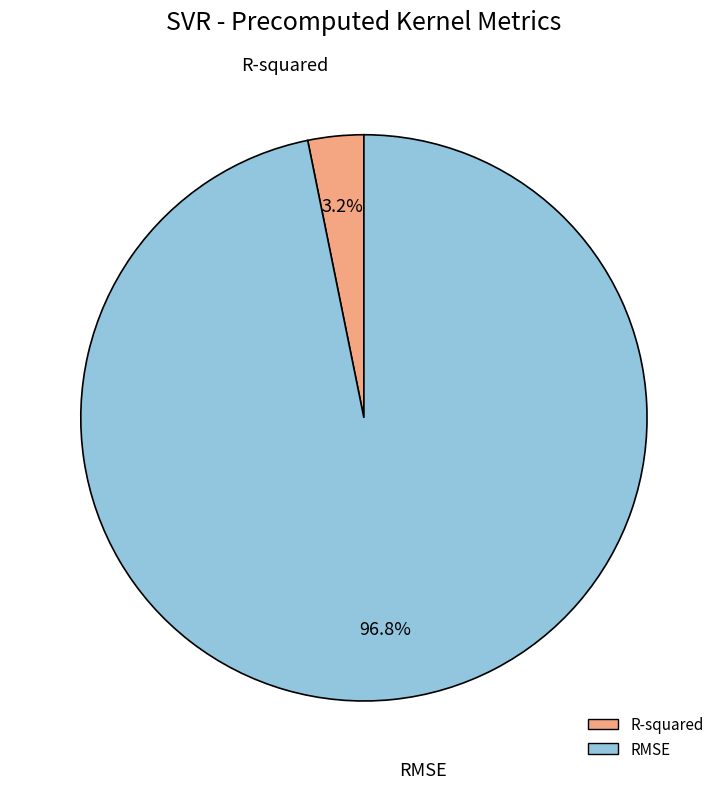

To the nearest percent, what is the combined percentage of R-squared and RMSE?

100%